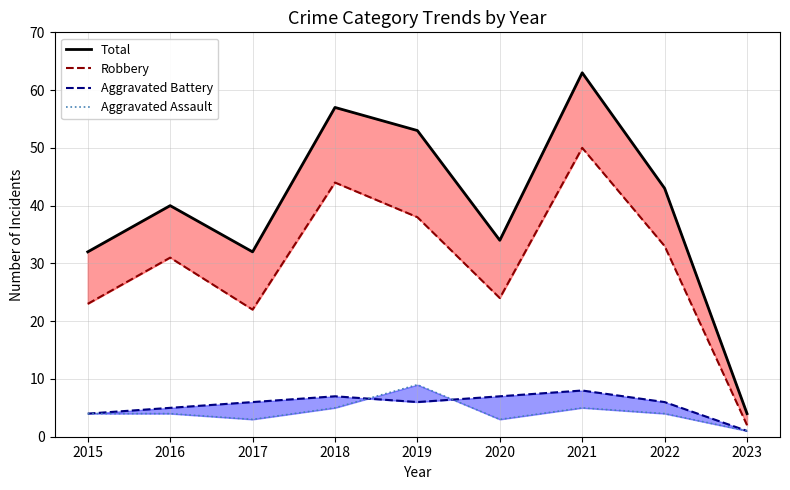

True or false: Robbery and Total cross at least once.

False